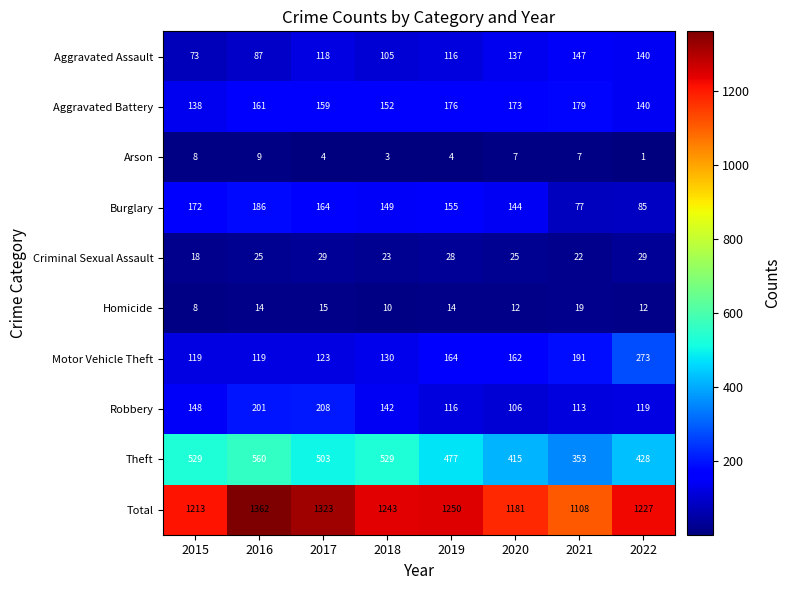

Rank the series by their maximum value, from lowest to highest.

Arson, Homicide, Criminal Sexual Assault, Aggravated Assault, Aggravated Battery, Burglary, Robbery, Motor Vehicle Theft, Theft, Total